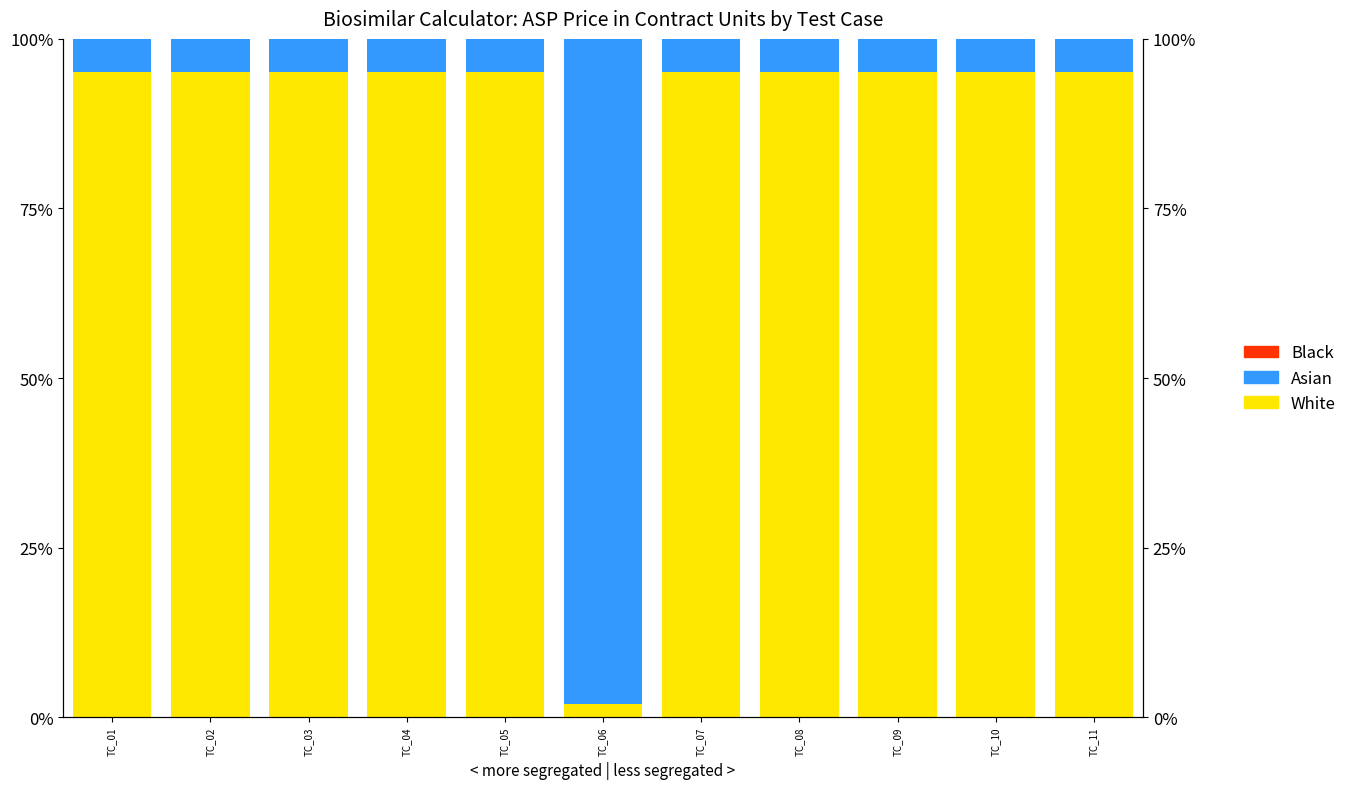

The Asian series shows 1.4 at TC_07. True or false?

False